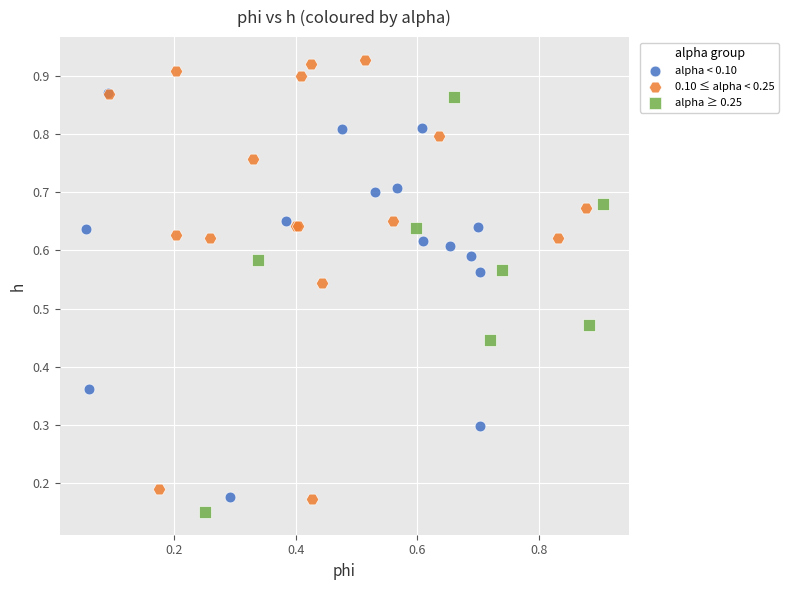

Which series has the largest Y range (max minus min)?

0.10 ≤ alpha < 0.25